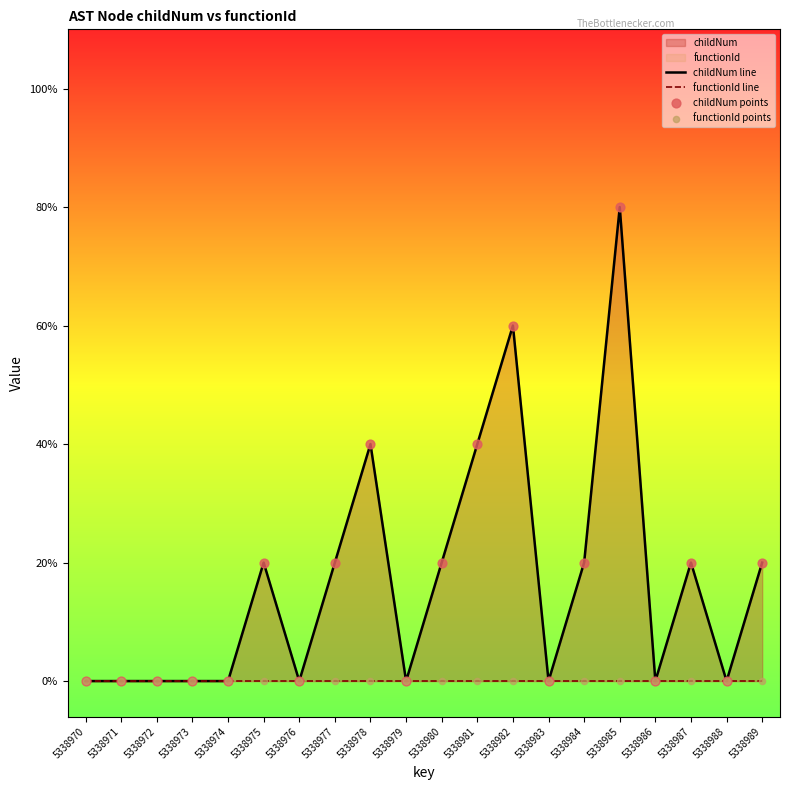

Which series reaches the maximum Y coordinate?

childNum line